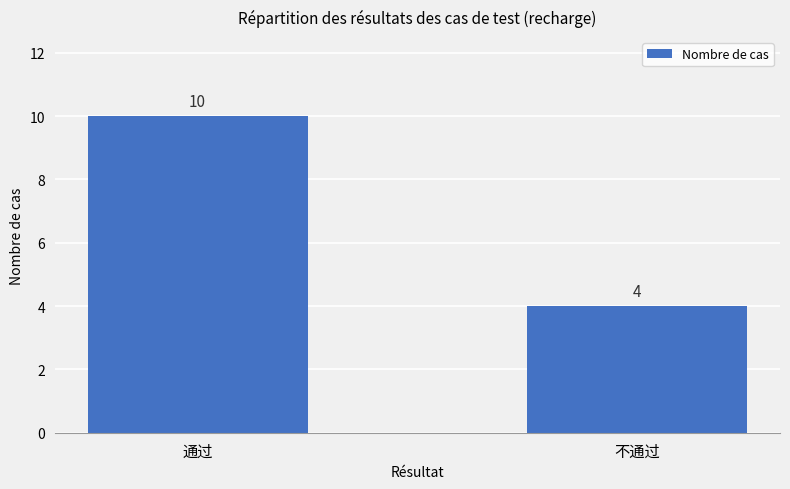

What is the minimum value shown in the chart?

4